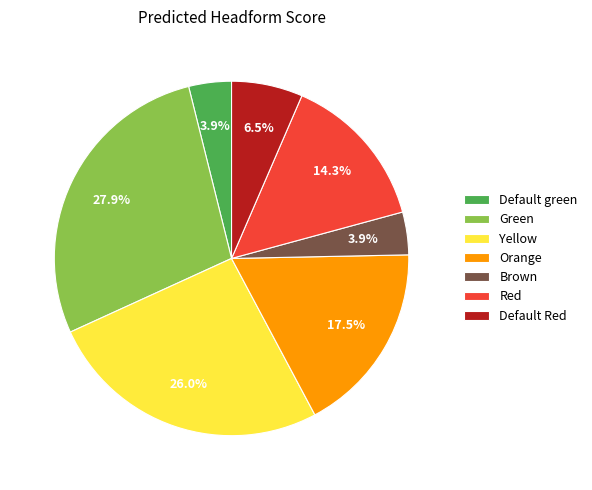

Which has a higher value, Red or Green?

Green